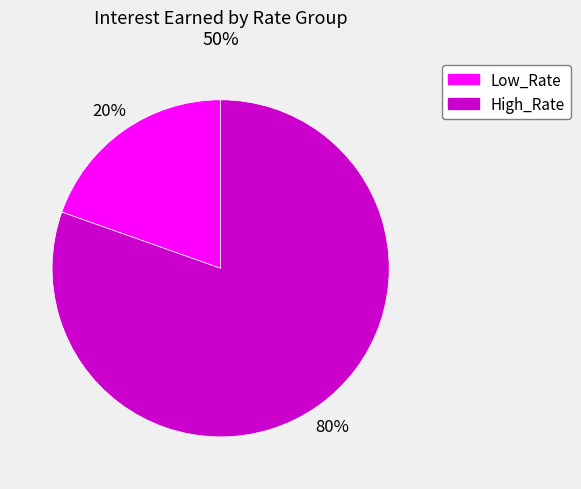

To the nearest percent, what is the average slice percentage?

50%